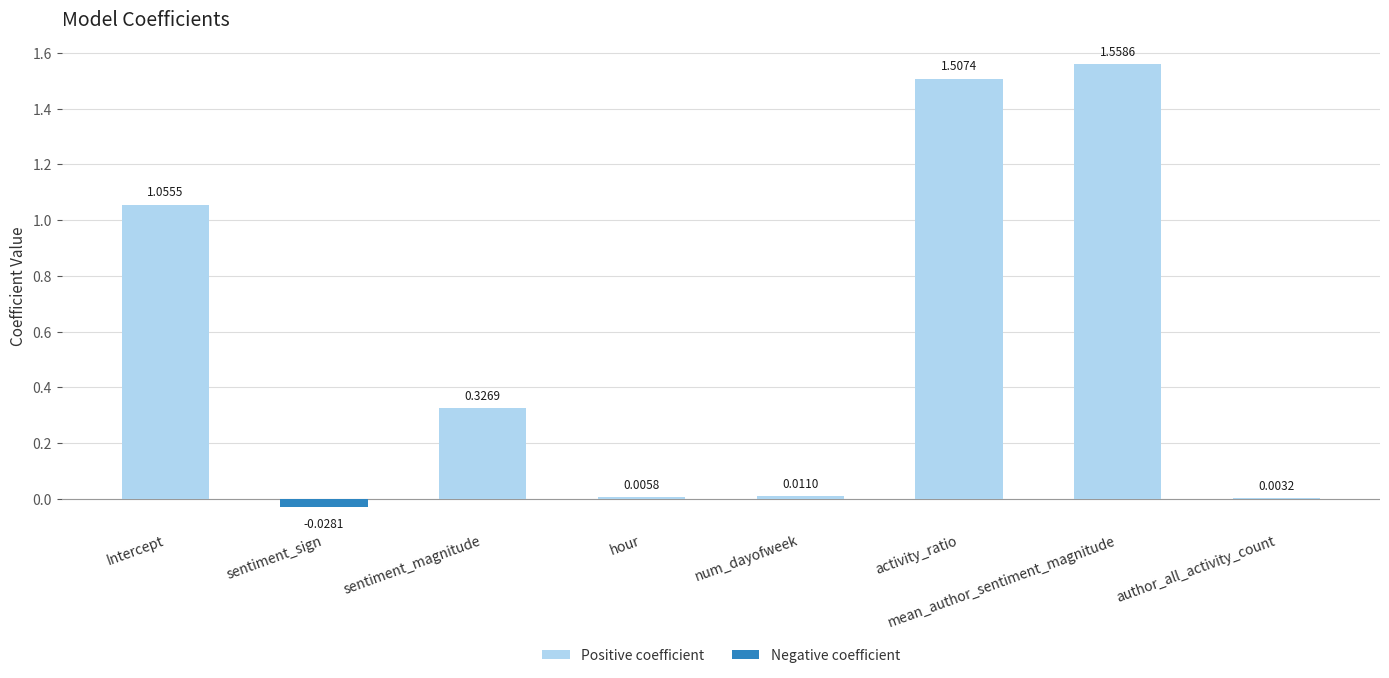

What is the label of the 8th bar from the right?

Intercept